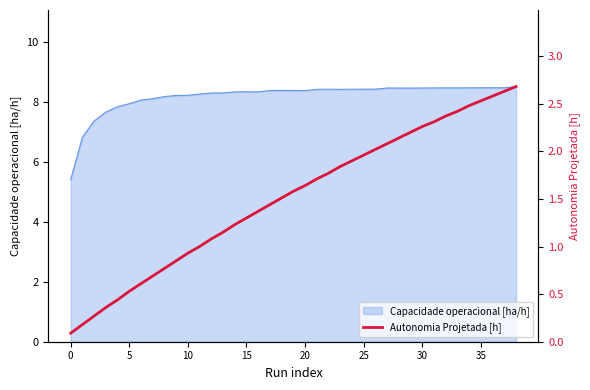

What is the change in value from 20 to 35?

+0.2